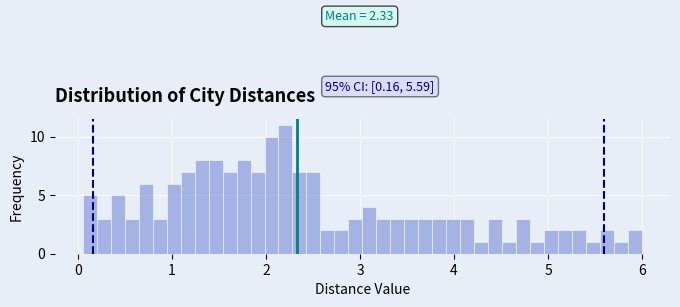

Around what value on the x-axis is the tallest bar? Give the approximate position of its centre, as read against the axis.

2.2